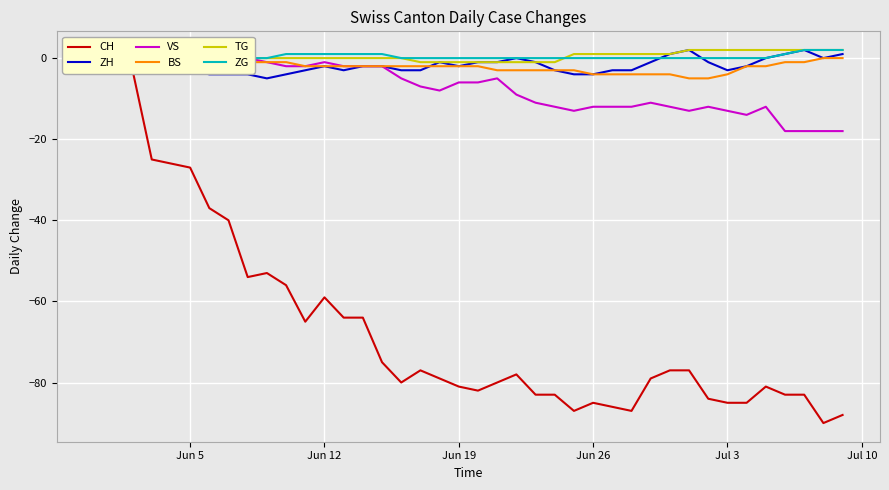

Which series has the largest total across all categories?

TG